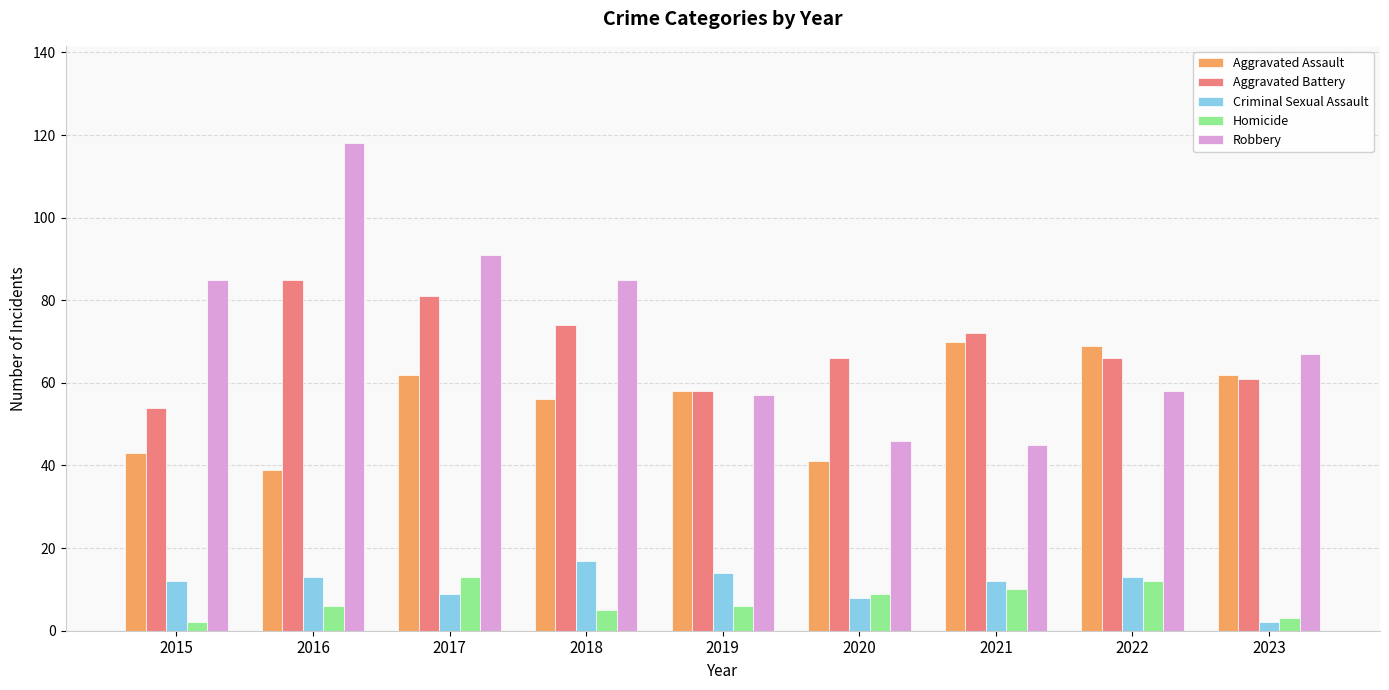

What is the difference between the maximum and minimum values in the Aggravated Battery series?

31